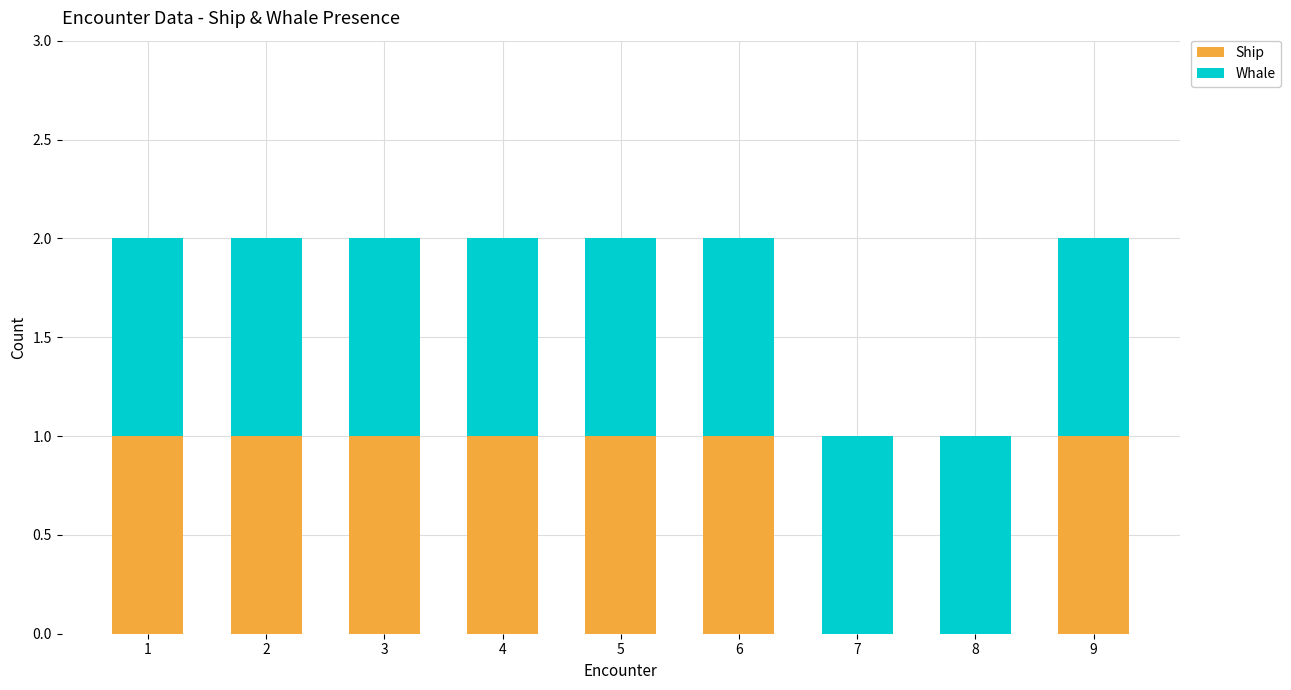

The value of Ship at 7 is 0. True or false?

True